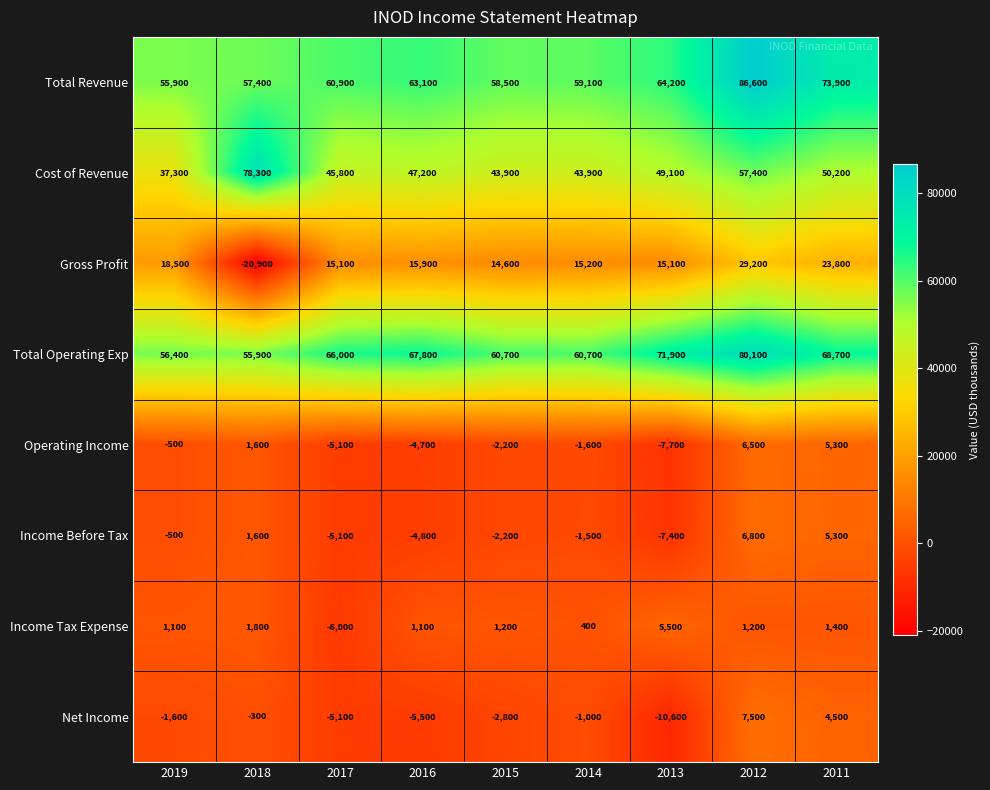

At which label is Total Revenue closest to 71250?

2011